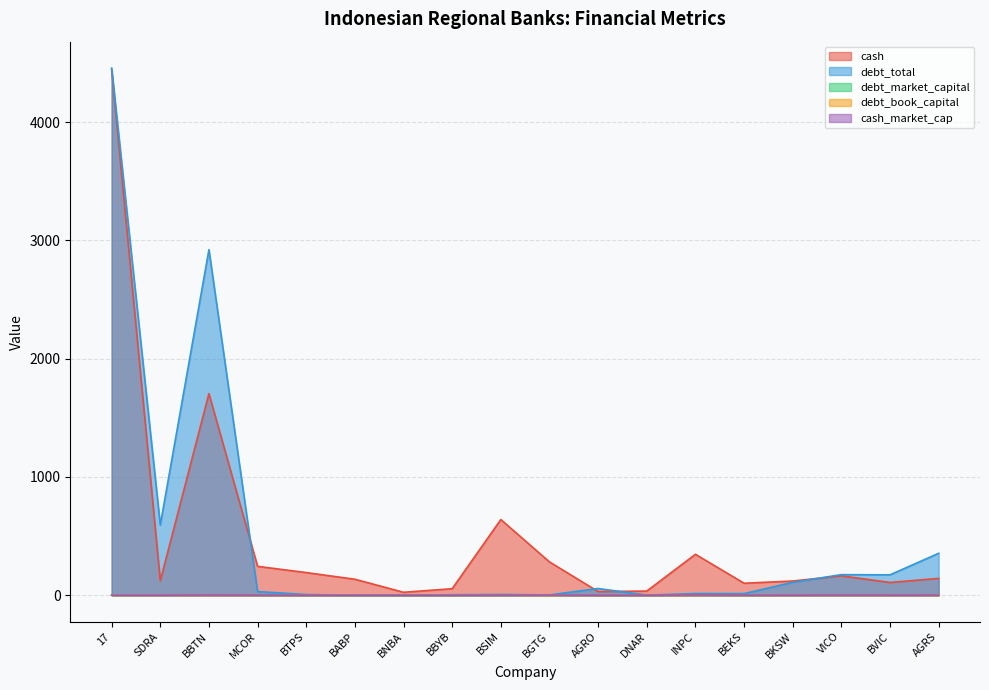

Which series has the largest range (max minus min)?

debt_total